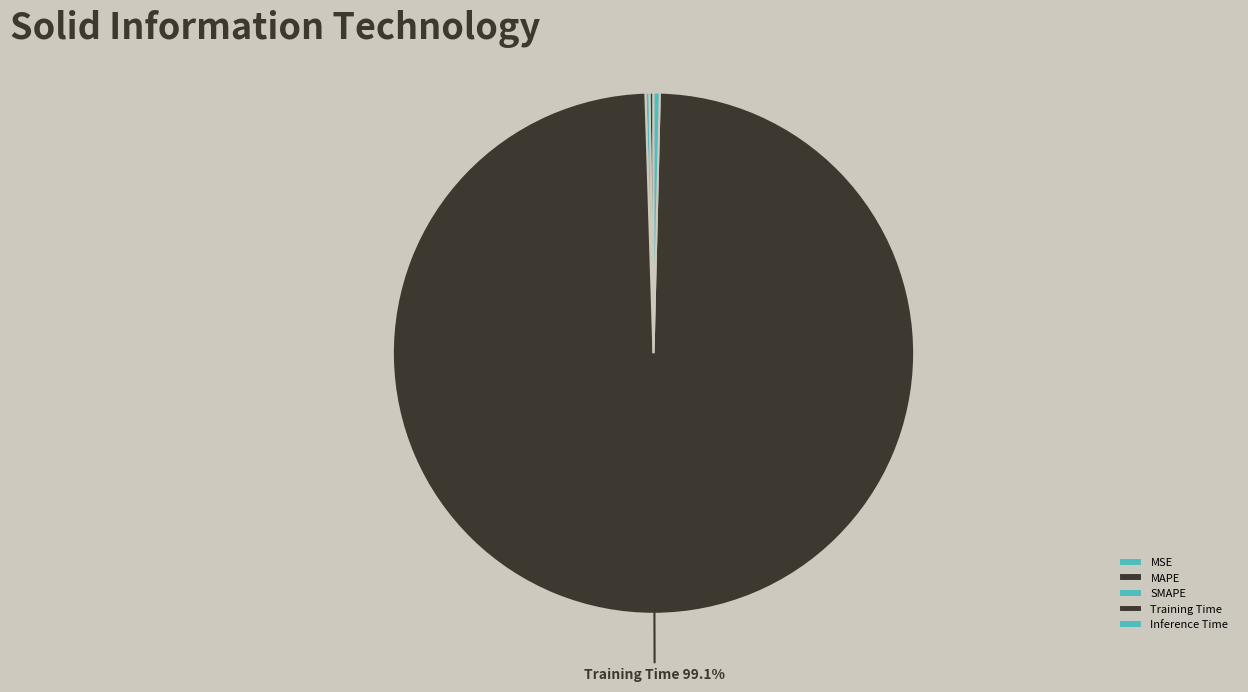

Combined, what portion of the pie is MAPE and Inference Time?

0.6%